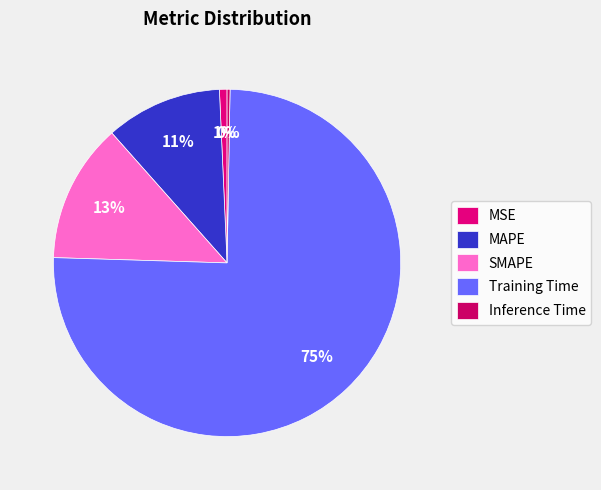

How many slices are in this pie chart?

5